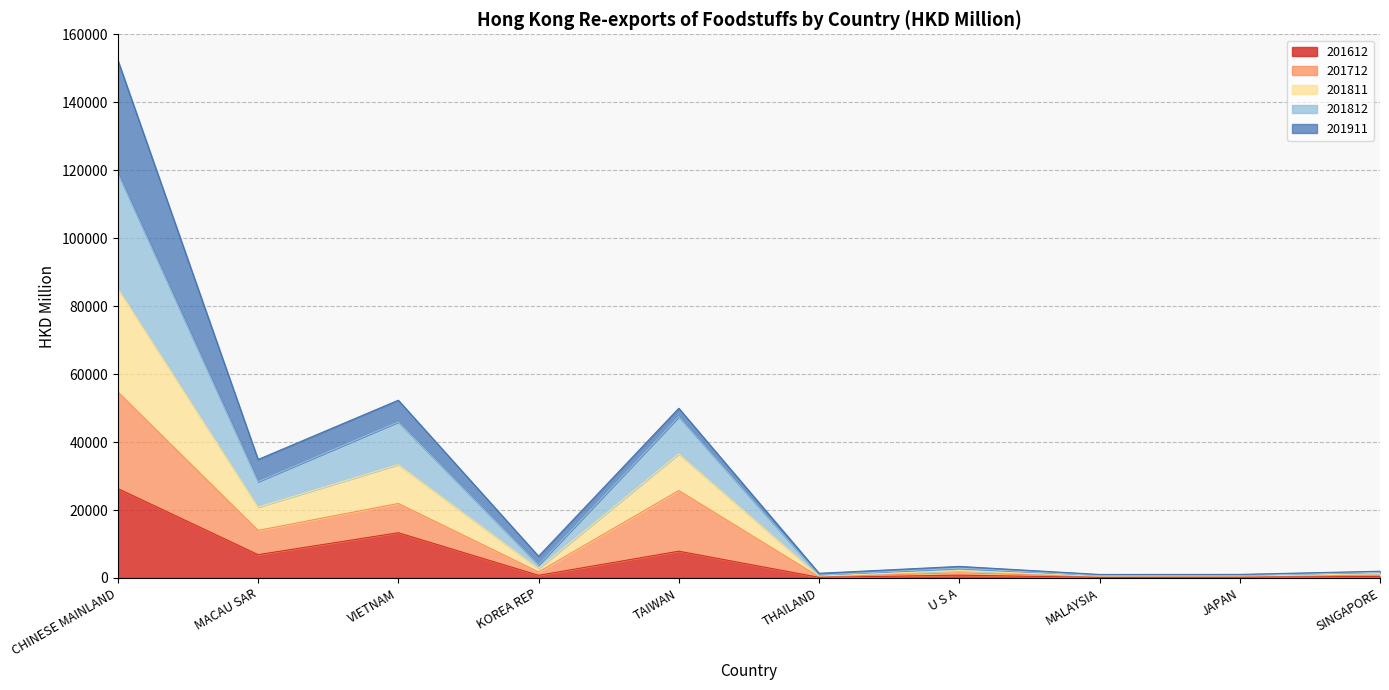

At which category is the sum across all series the highest?

CHINESE MAINLAND